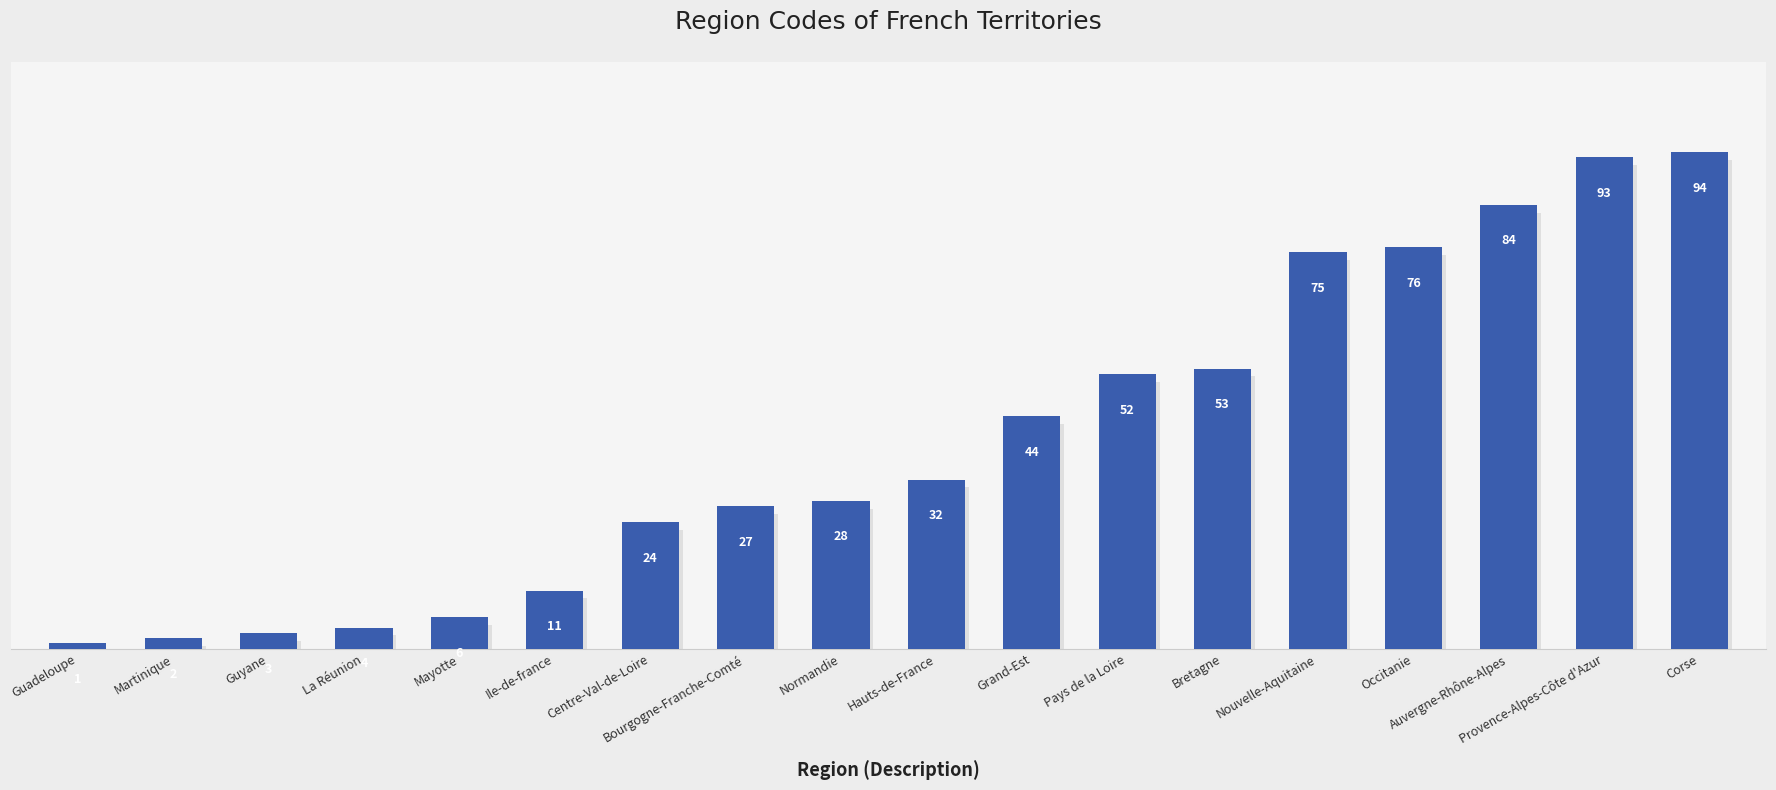

Reading left to right, what are all the values shown in this chart?

Guadeloupe=1	Martinique=2	Guyane=3	La Réunion=4	Mayotte=6	Ile-de-france=11	Centre-Val-de-Loire=24	Bourgogne-Franche-Comté=27	Normandie=28	Hauts-de-France=32	Grand-Est=44	Pays de la Loire=52	Bretagne=53	Nouvelle-Aquitaine=75	Occitanie=76	Auvergne-Rhône-Alpes=84	Provence-Alpes-Côte d'Azur=93	Corse=94